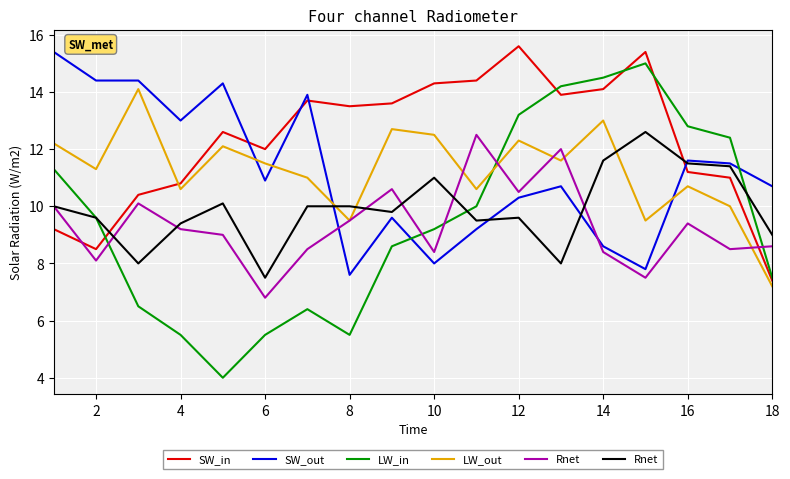

True or false: SW_in and LW_out intersect in this chart.

True